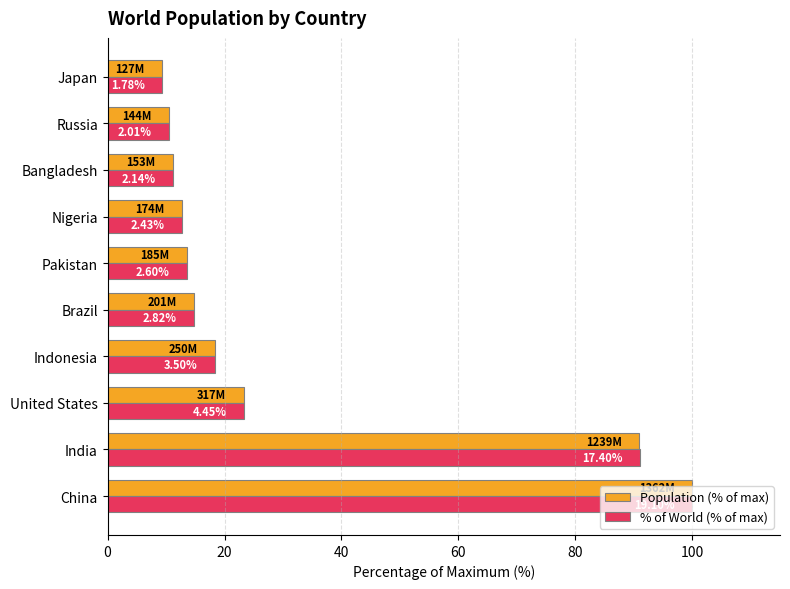

What are all the series names shown in the legend?

Population (% of max), % of World (% of max)